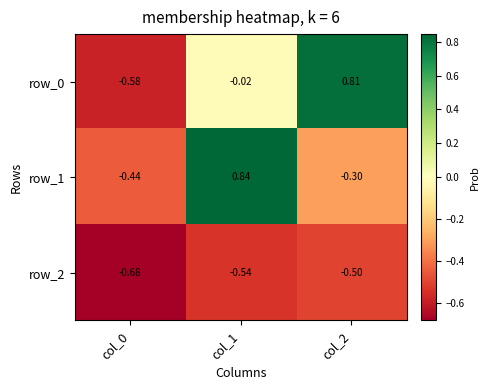

What is the average value of the row_0 series?

0.1